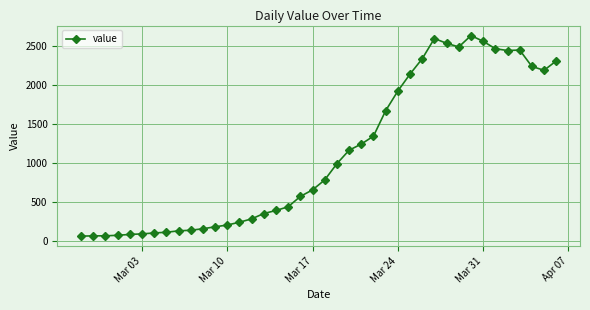

True or false: the data has more than 2 interior local peaks.

True